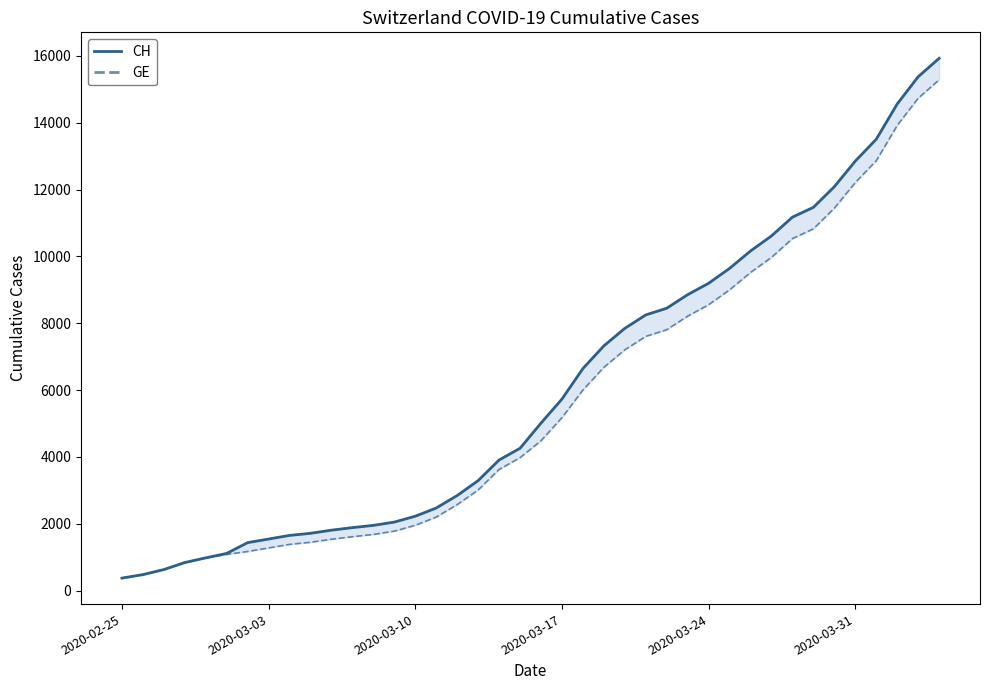

Does the chart have visible grid lines?

No